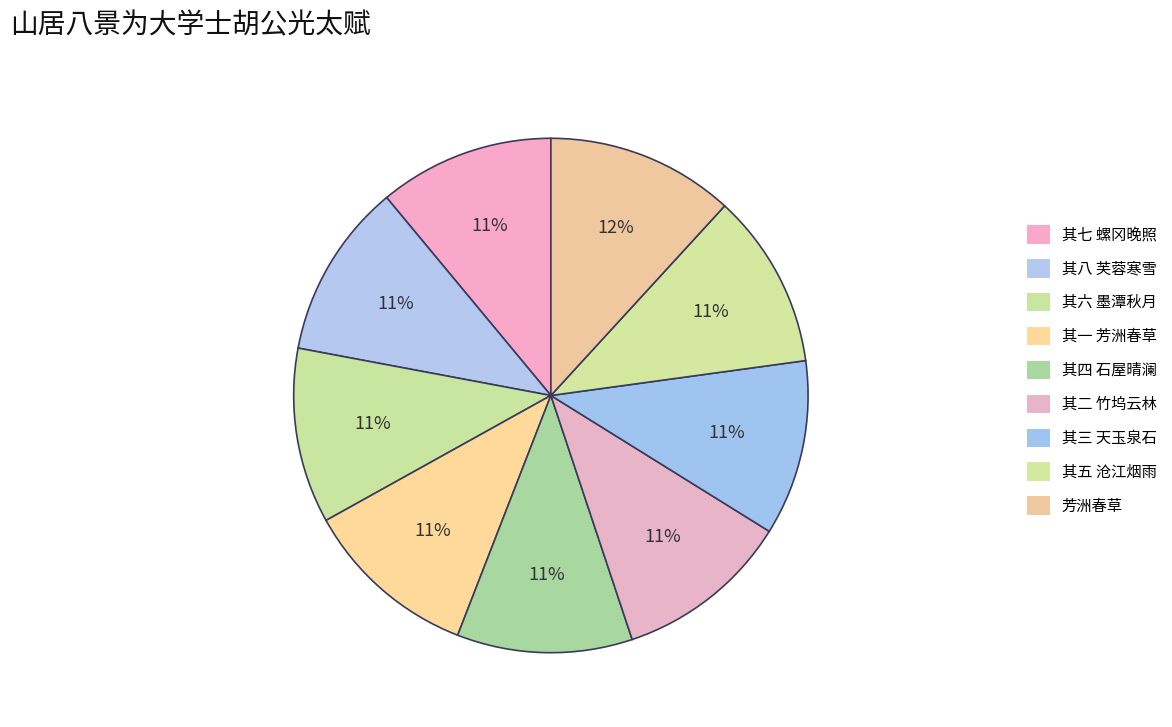

Which category has the smallest portion of the pie?

其一 芳洲春草